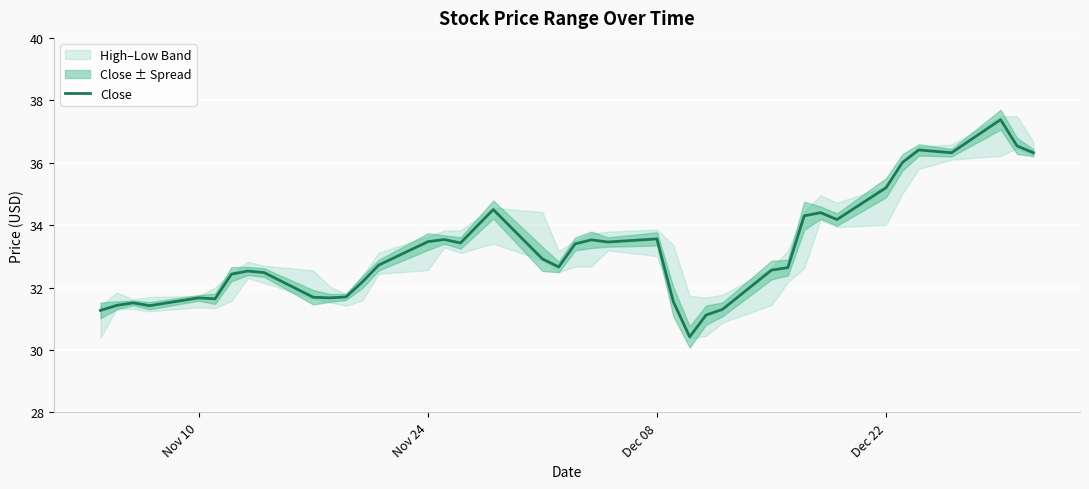

How many values are below 32?

13